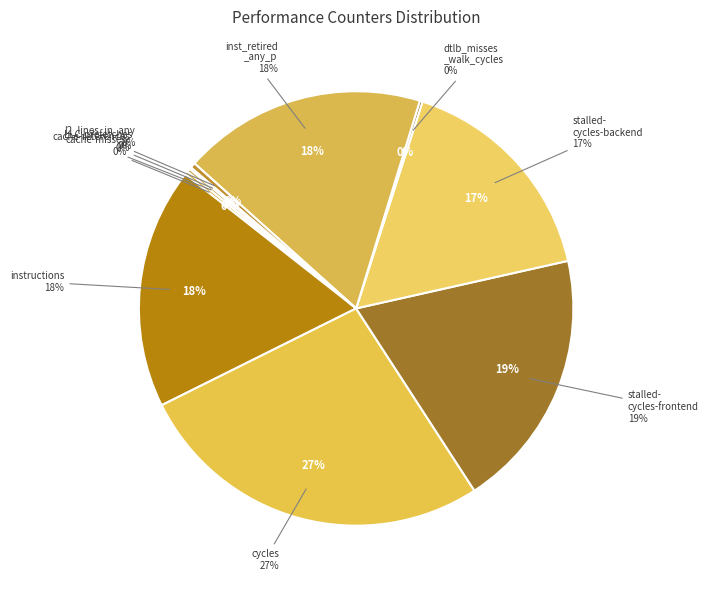

How many slices are in this pie chart?

10